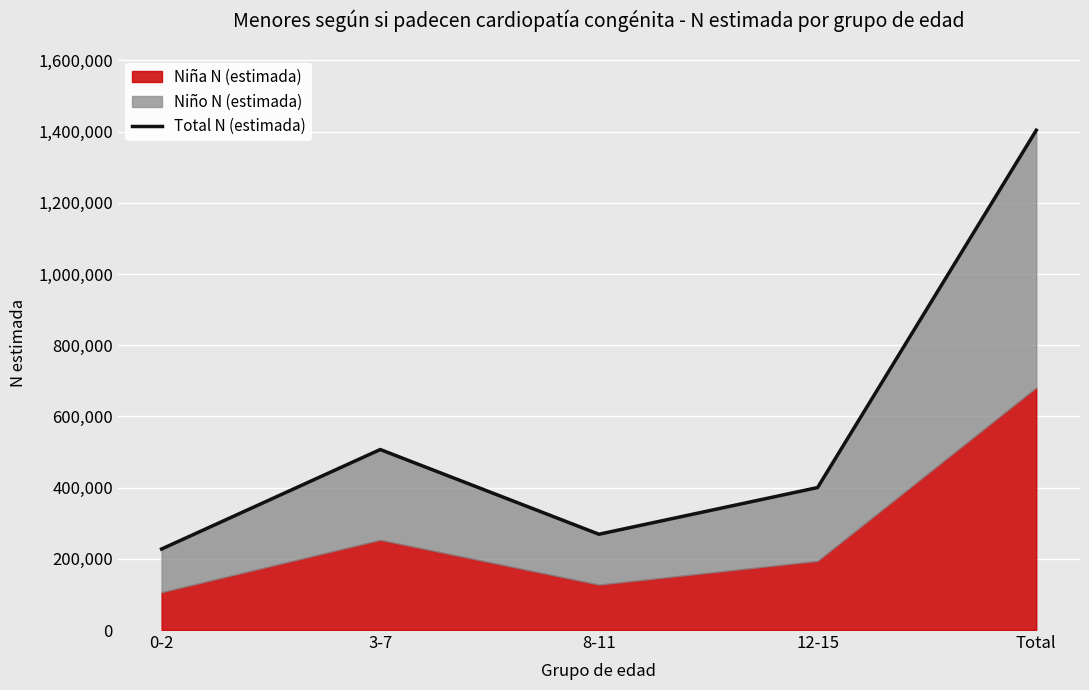

What is the label of the 5th point from the left?

Total